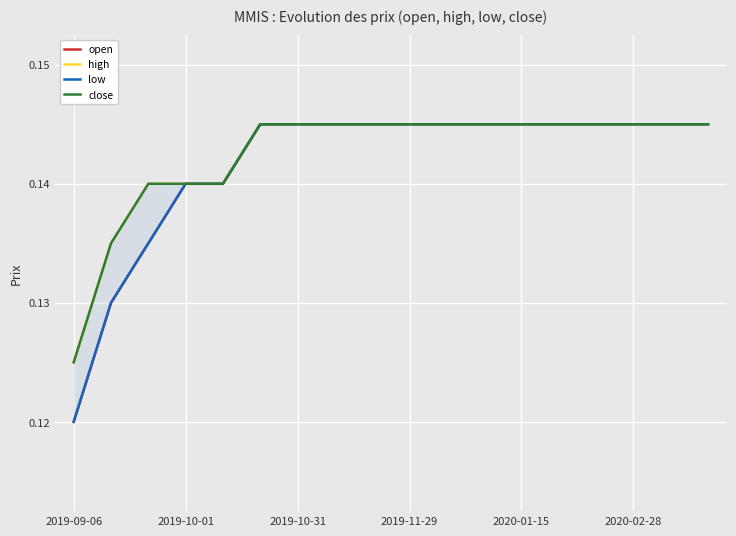

How many data points does each series have?

18